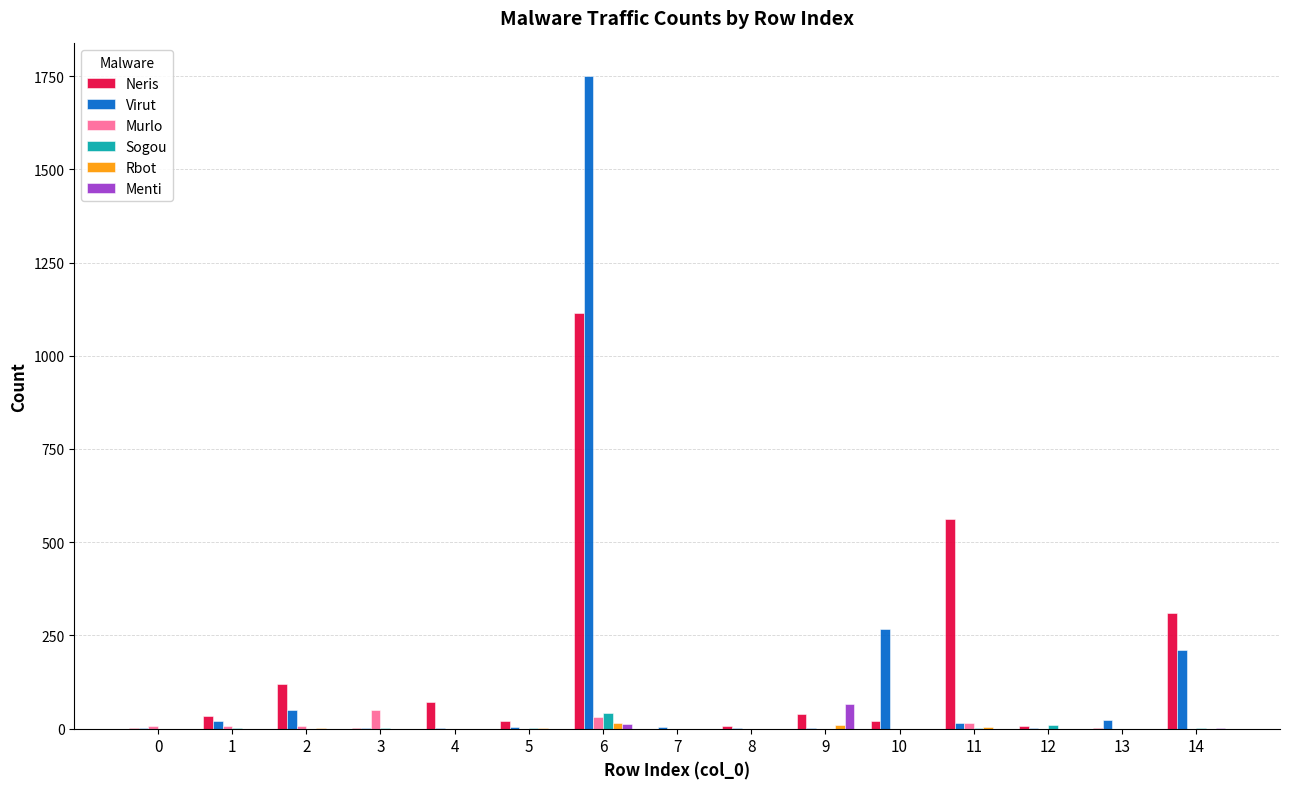

Which series changed the most between 6 and 9?

Virut